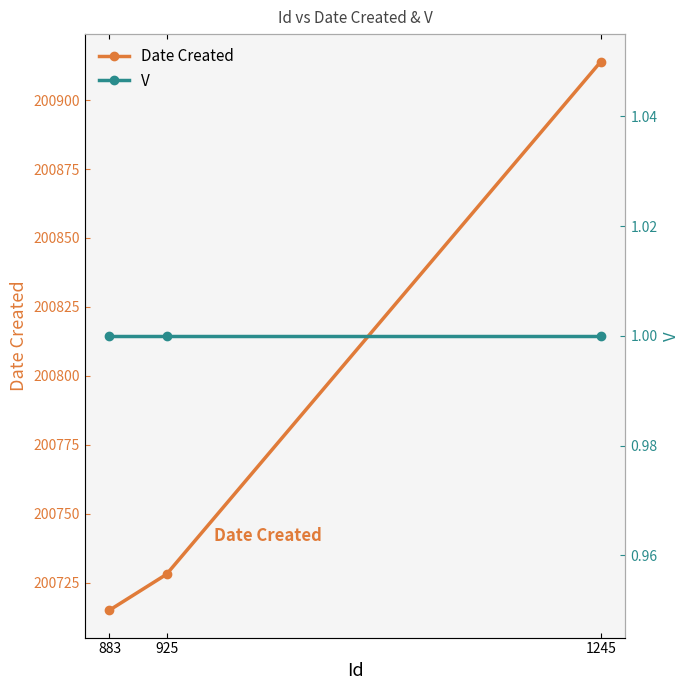

Reading left to right, extract all data points from this chart.

Date Created: 200715	200728	200914
V: 1	1	1